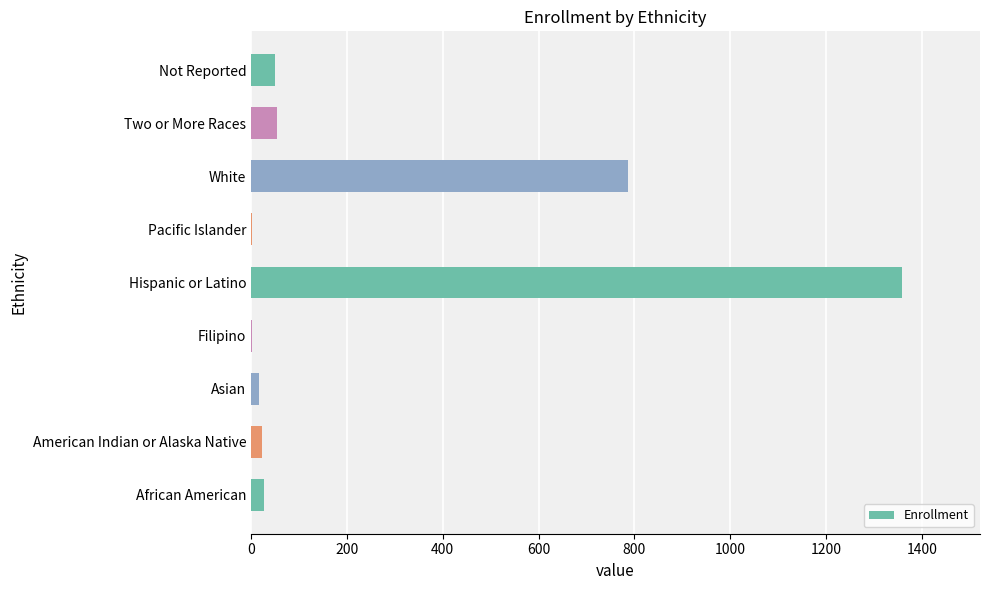

At which category does the chart reach its peak across all series?

Hispanic or Latino